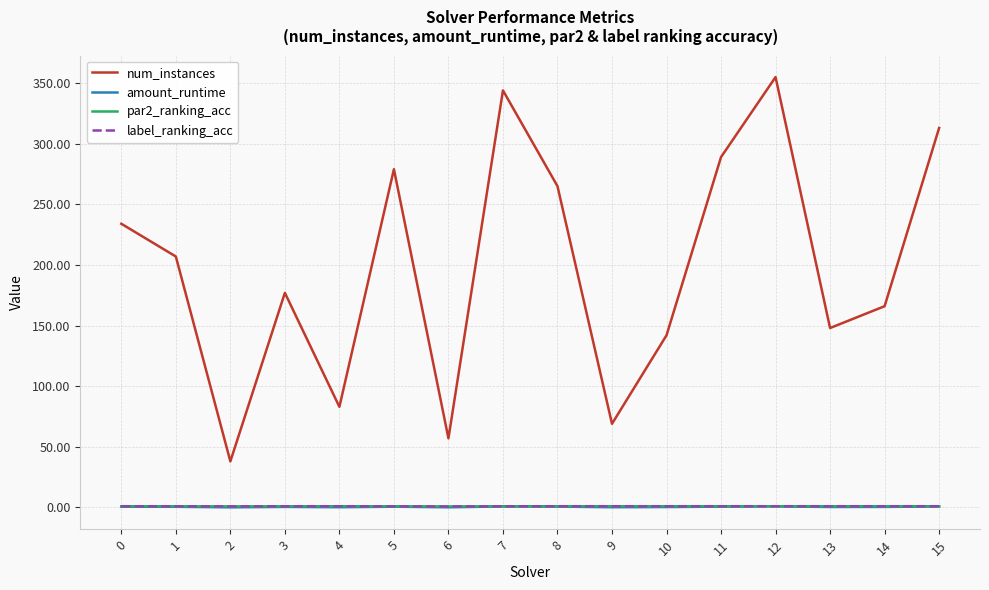

The value of num_instances at 3 is 177.0. True or false?

True